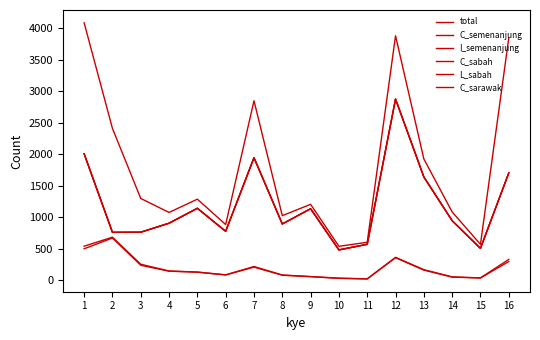

Which category has the highest value across all series?

1